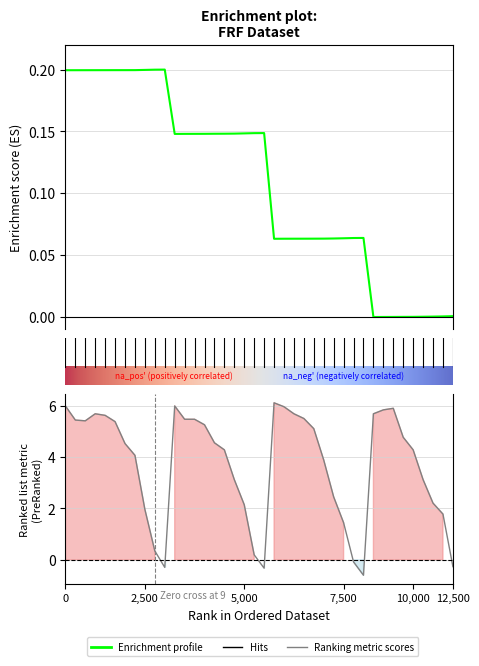

At how many categories does at least one series exceed 4?

24